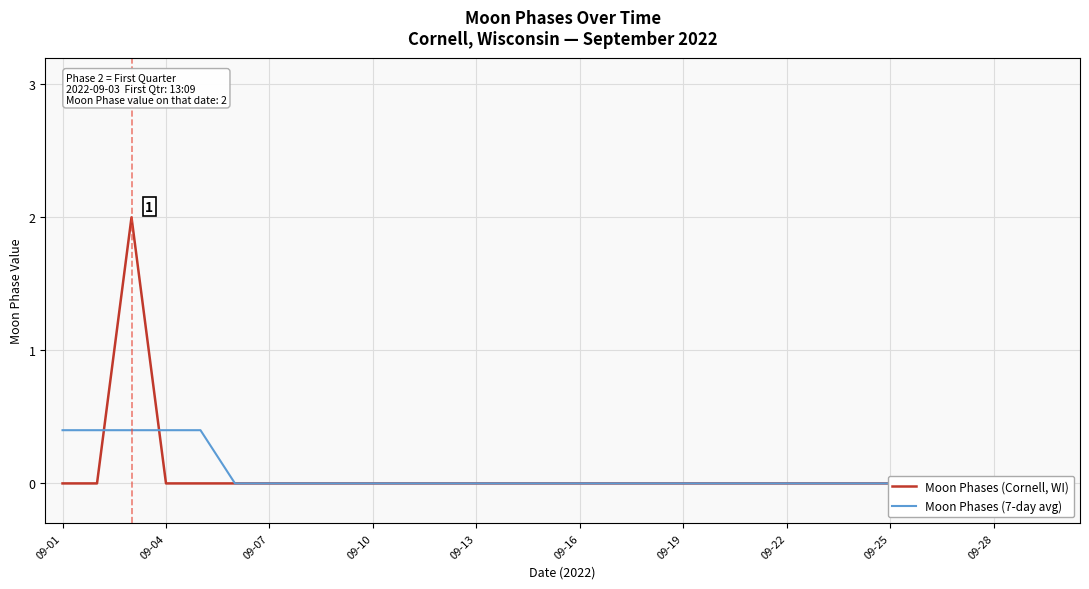

True or false: Moon Phases (Cornell, WI) has more than 2 interior local peaks.

False